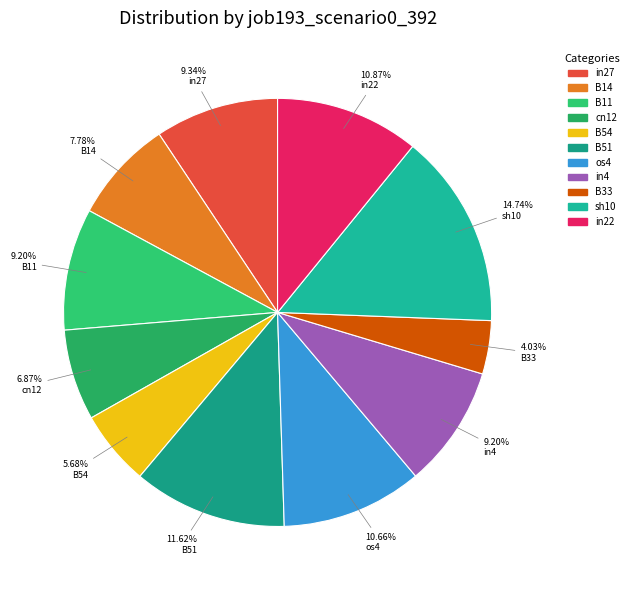

How much of the chart is everything except in22?

89.1%